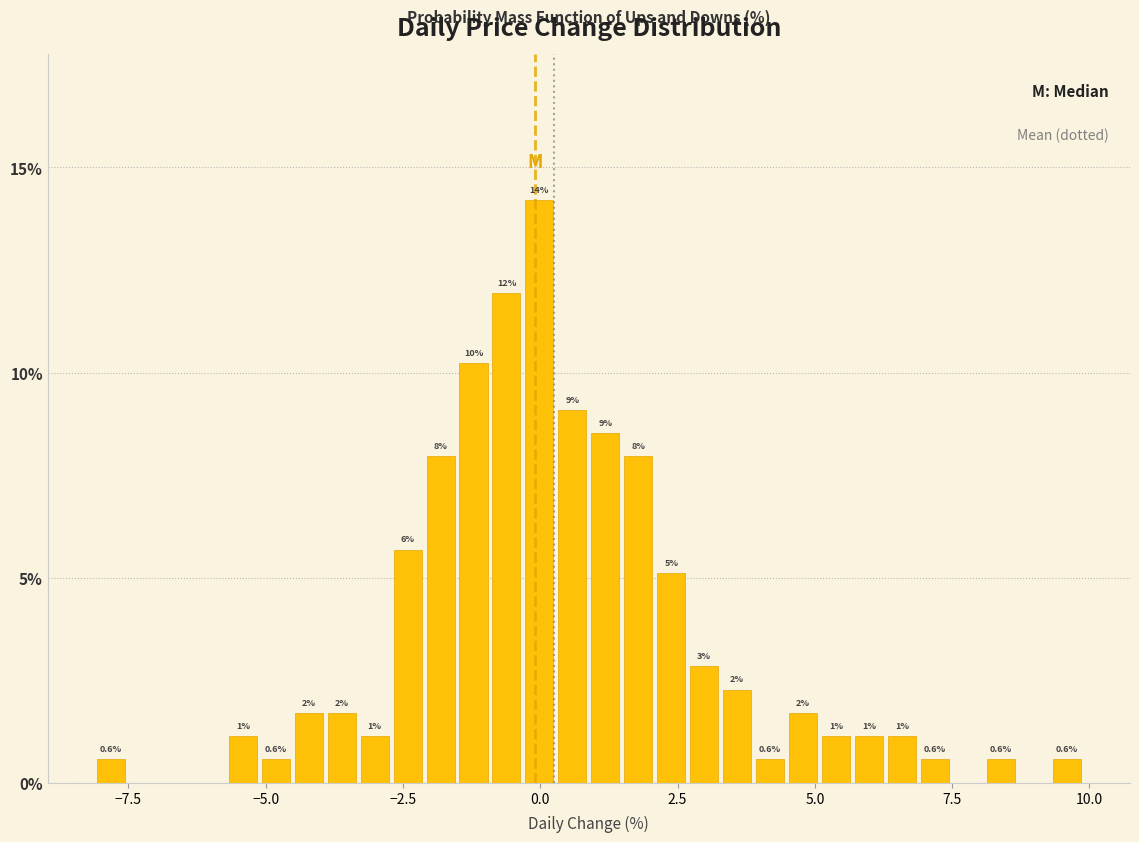

Around what value on the x-axis is the tallest bar? Give the approximate position of its centre, as read against the axis.

0.0